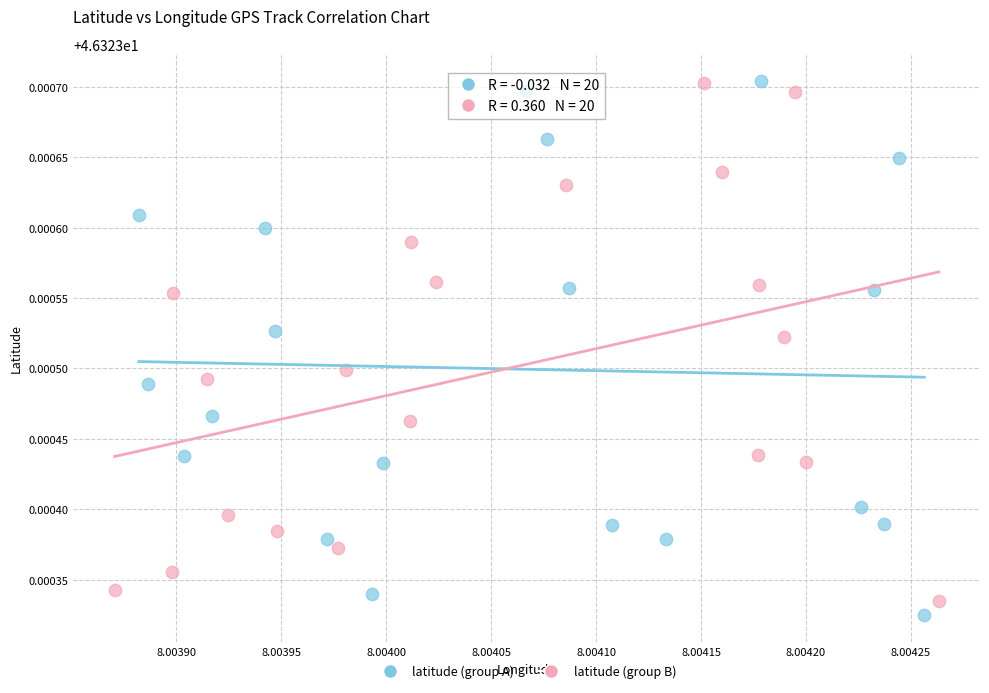

Which series contains the lowest Y value?

latitude (group A)